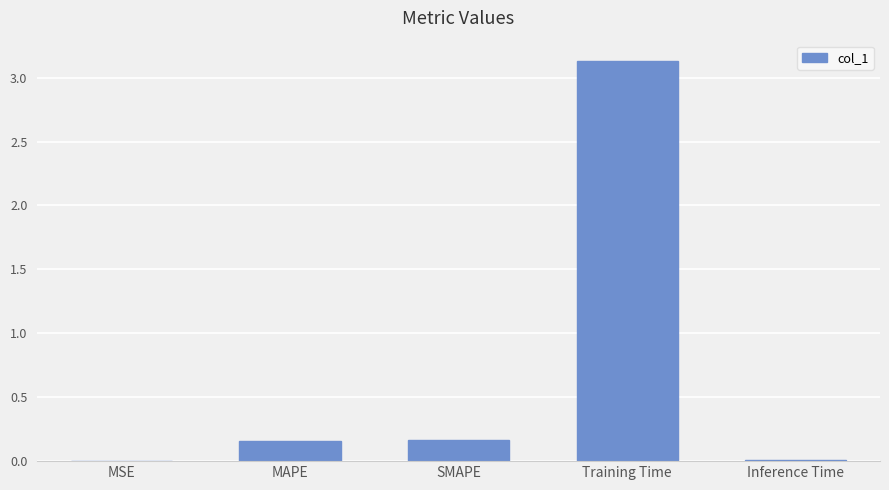

True or false: the data shows 0.0 at Inference Time.

True